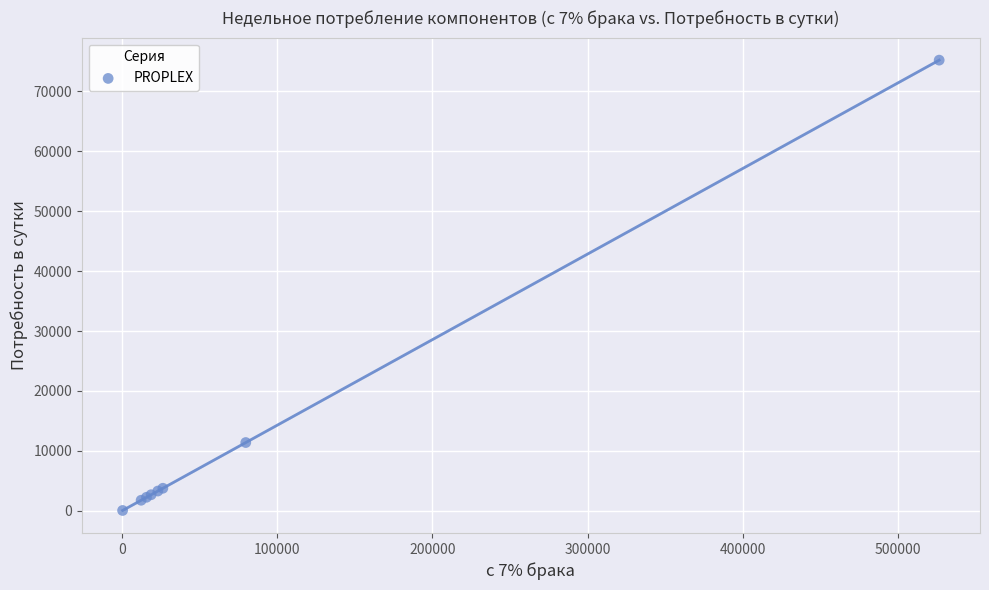

What Y value in the scatter plot is closest to 37633?

11384.5